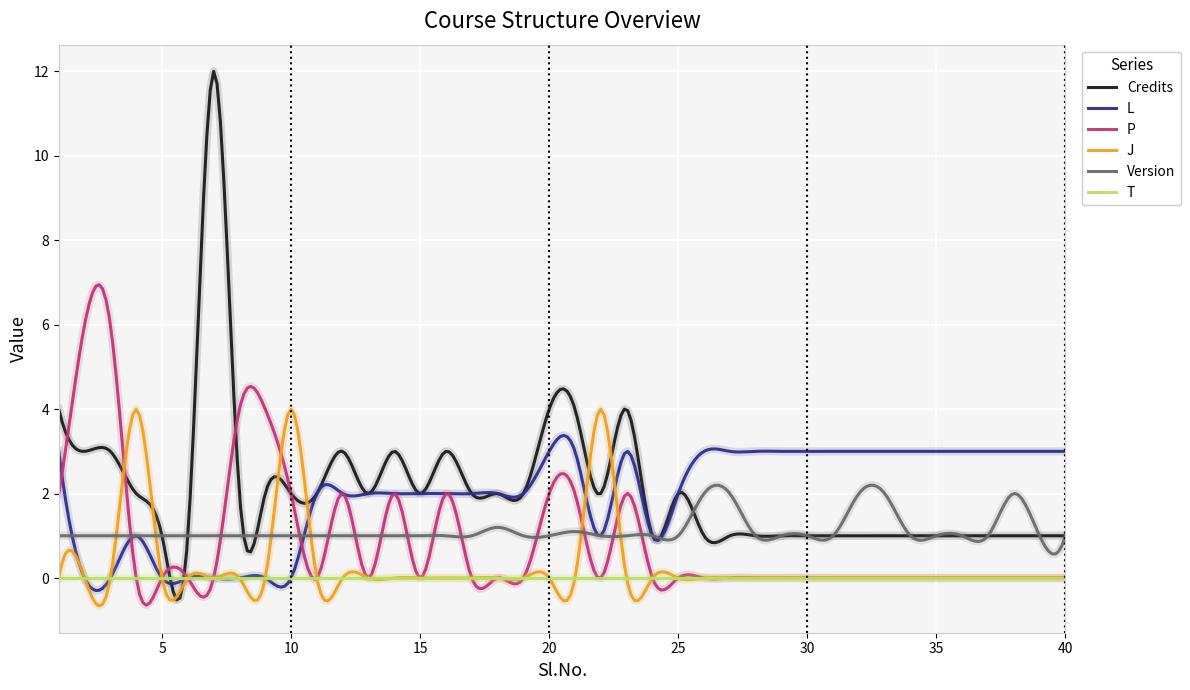

Which series has the largest total across all categories?

Credits